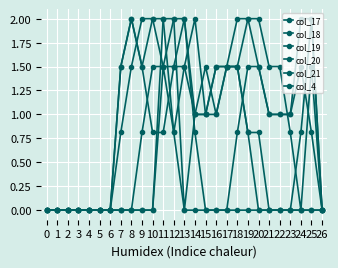

Reading right to left, transcribe all the data shown in this chart.

col_17: 26=0.0	25=0.0	24=0.0	23=0.0	22=0.0	21=0.0	20=0.0	19=0.8	18=1.5	17=1.5	16=1.5	15=1.0	14=1.0	13=2.0	12=1.5	11=0.8	10=0.8	9=1.5	8=2.0	7=1.5	6=0.0	5=0.0	4=0.0	3=0.0	2=0.0	1=0.0	0=0.0
col_18: 26=0.0	25=0.8	24=1.5	23=1.0	22=1.0	21=1.0	20=1.5	19=2.0	18=2.0	17=1.5	16=1.5	15=1.0	14=1.0	13=1.5	12=1.5	11=1.5	10=2.0	9=2.0	8=1.5	7=0.8	6=0.0	5=0.0	4=0.0	3=0.0	2=0.0	1=0.0	0=0.0
col_19: 26=0.0	25=2.0	24=2.0	23=1.0	22=1.0	21=1.0	20=1.5	19=1.5	18=0.8	17=0.0	16=0.0	15=0.0	14=0.8	13=2.0	12=2.0	11=1.5	10=1.5	9=0.8	8=0.0	7=0.0	6=0.0	5=0.0	4=0.0	3=0.0	2=0.0	1=0.0	0=0.0
col_20: 26=0.0	25=2.0	24=0.8	23=0.0	22=0.0	21=0.0	20=0.8	19=0.8	18=1.5	17=1.5	16=1.0	15=1.0	14=2.0	13=1.5	12=0.8	11=1.5	10=0.0	9=0.0	8=0.0	7=0.0	6=0.0	5=0.0	4=0.0	3=0.0	2=0.0	1=0.0	0=0.0
col_21: 26=0.0	25=1.5	24=0.0	23=0.8	22=1.5	21=1.5	20=2.0	19=2.0	18=1.5	17=1.5	16=1.0	15=1.5	14=1.0	13=0.0	12=2.0	11=2.0	10=0.0	9=0.0	8=0.0	7=0.0	6=0.0	5=0.0	4=0.0	3=0.0	2=0.0	1=0.0	0=0.0
col_4: 26=0.0	25=0.0	24=0.0	23=0.0	22=0.0	21=0.0	20=0.0	19=0.0	18=0.0	17=0.0	16=0.0	15=0.0	14=0.0	13=0.0	12=0.8	11=2.0	10=2.0	9=1.5	8=2.0	7=1.5	6=0.0	5=0.0	4=0.0	3=0.0	2=0.0	1=0.0	0=0.0